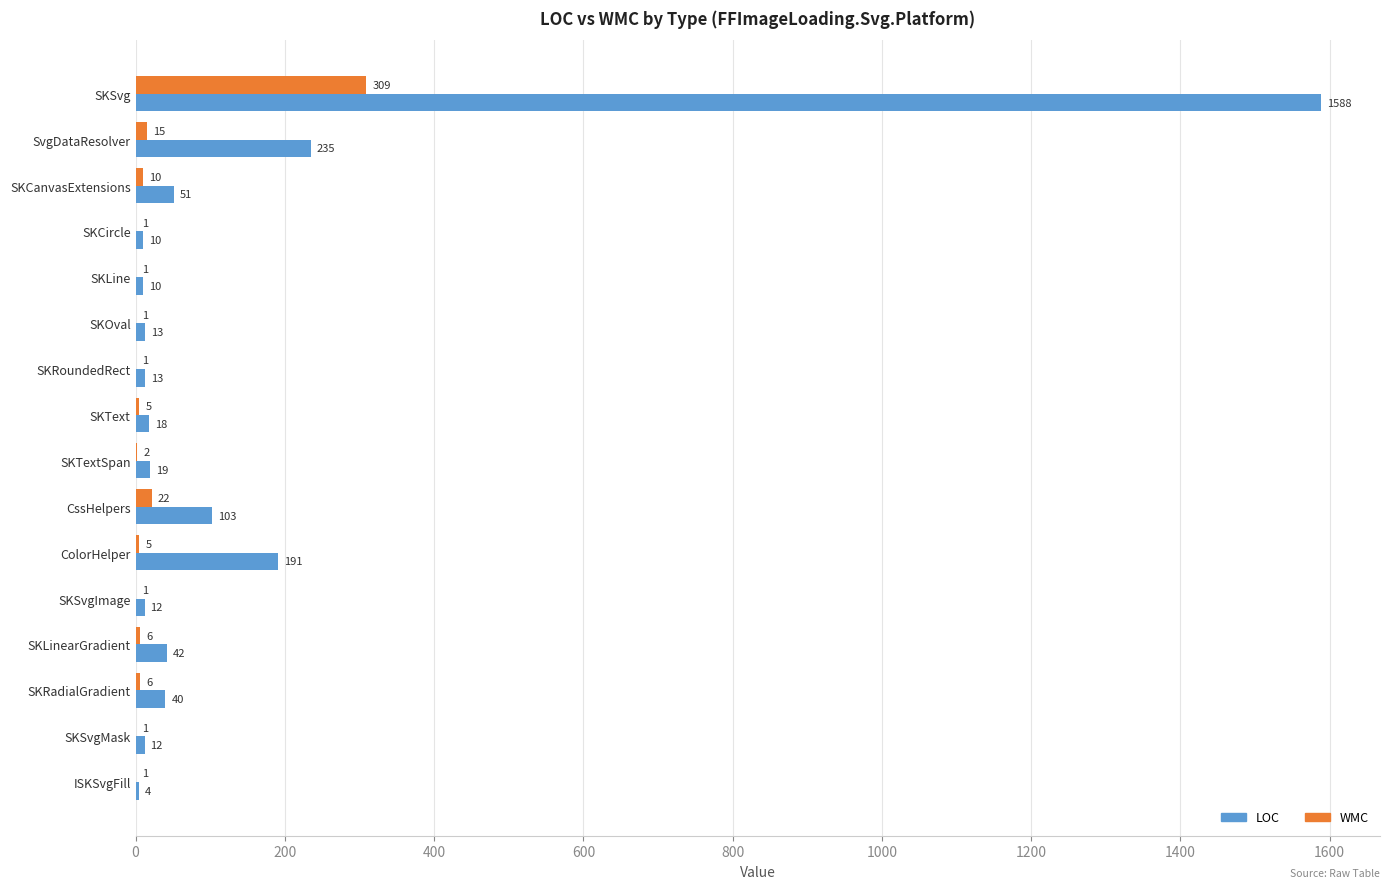

What is the maximum value shown in the chart?

1588